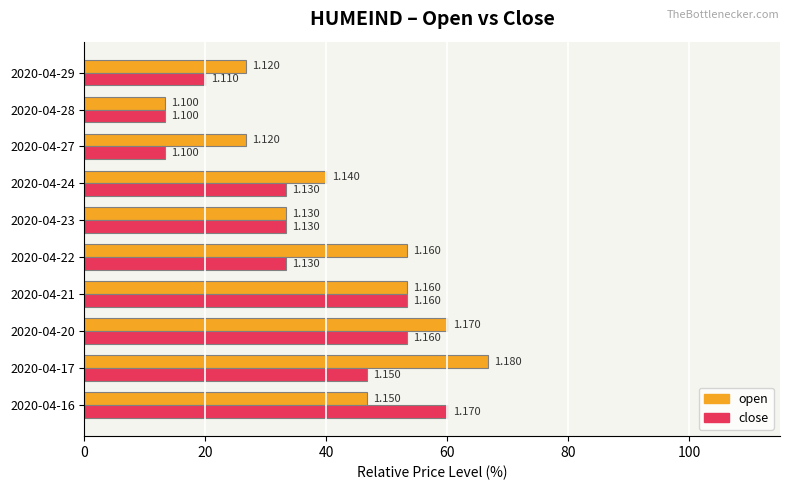

What are all the series names shown in the legend?

open, close